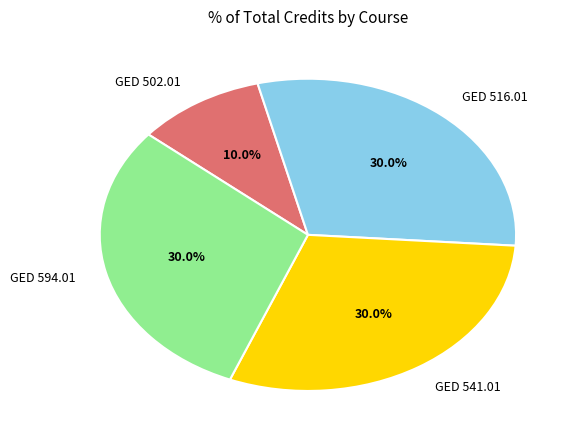

Does GED 541.01 account for over 50% of the chart?

No